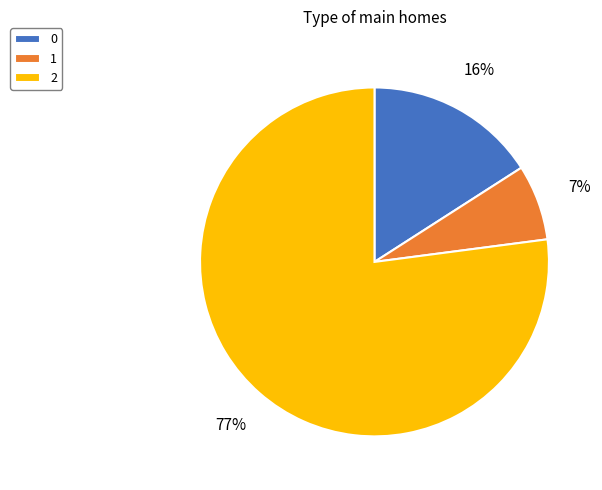

How many slices are in this pie chart?

3